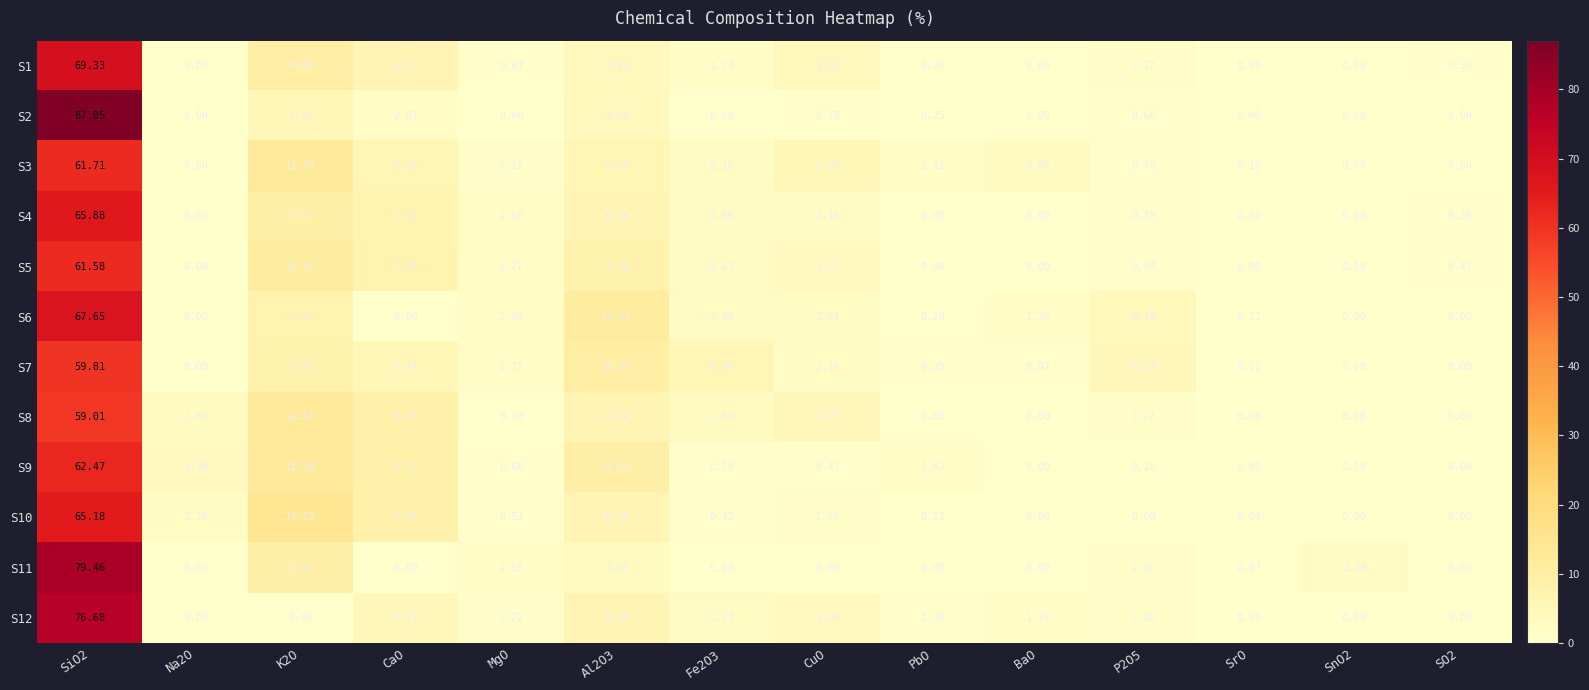

Reading right to left, extract all data points from this chart.

S1: SO2=0.4	SnO2=0.0	SrO=0.0	P2O5=1.2	BaO=0.0	PbO=0.0	CuO=3.9	Fe2O3=1.7	Al2O3=3.9	MgO=0.9	CaO=6.3	K2O=10.0	Na2O=0.0	SiO2=69.3
S2: SO2=0.0	SnO2=0.0	SrO=0.0	P2O5=0.7	BaO=0.0	PbO=0.2	CuO=0.8	Fe2O3=0.0	Al2O3=4.1	MgO=0.0	CaO=2.0	K2O=5.2	Na2O=0.0	SiO2=87.0
S3: SO2=0.0	SnO2=0.0	SrO=0.1	P2O5=0.7	BaO=2.9	PbO=1.4	CuO=5.1	Fe2O3=2.2	Al2O3=5.5	MgO=1.1	CaO=5.9	K2O=12.4	Na2O=0.0	SiO2=61.7
S4: SO2=0.4	SnO2=0.0	SrO=0.0	P2O5=0.8	BaO=0.0	PbO=0.0	CuO=2.2	Fe2O3=2.1	Al2O3=6.4	MgO=1.6	CaO=7.1	K2O=9.7	Na2O=0.0	SiO2=65.9
S5: SO2=0.5	SnO2=0.0	SrO=0.1	P2O5=0.9	BaO=0.0	PbO=0.0	CuO=3.3	Fe2O3=2.6	Al2O3=7.5	MgO=1.8	CaO=7.3	K2O=10.9	Na2O=0.0	SiO2=61.6
S6: SO2=0.0	SnO2=0.0	SrO=0.1	P2O5=4.2	BaO=1.4	PbO=0.2	CuO=2.5	Fe2O3=2.4	Al2O3=11.2	MgO=2.0	CaO=0.0	K2O=7.4	Na2O=0.0	SiO2=67.7
S7: SO2=0.0	SnO2=0.0	SrO=0.1	P2O5=4.5	BaO=1.0	PbO=0.3	CuO=2.2	Fe2O3=6.0	Al2O3=10.1	MgO=1.7	CaO=5.4	K2O=7.7	Na2O=0.0	SiO2=59.8
S8: SO2=0.0	SnO2=0.0	SrO=0.0	P2O5=1.3	BaO=0.0	PbO=0.0	CuO=4.7	Fe2O3=2.9	Al2O3=6.2	MgO=0.0	CaO=8.7	K2O=12.5	Na2O=2.9	SiO2=59.0
S9: SO2=0.0	SnO2=0.0	SrO=0.0	P2O5=0.2	BaO=0.0	PbO=1.6	CuO=0.5	Fe2O3=0.5	Al2O3=9.2	MgO=0.7	CaO=8.2	K2O=12.3	Na2O=3.4	SiO2=62.5
S10: SO2=0.0	SnO2=0.0	SrO=0.0	P2O5=0.0	BaO=0.0	PbO=0.1	CuO=1.1	Fe2O3=0.4	Al2O3=6.2	MgO=0.5	CaO=8.3	K2O=14.5	Na2O=2.1	SiO2=65.2
S11: SO2=0.0	SnO2=2.4	SrO=0.1	P2O5=1.4	BaO=0.0	PbO=0.0	CuO=0.0	Fe2O3=0.0	Al2O3=3.0	MgO=1.5	CaO=0.0	K2O=9.4	Na2O=0.0	SiO2=79.5
S12: SO2=0.0	SnO2=0.0	SrO=0.0	P2O5=1.1	BaO=2.0	PbO=1.0	CuO=3.3	Fe2O3=2.4	Al2O3=6.2	MgO=1.2	CaO=4.7	K2O=0.0	Na2O=0.0	SiO2=76.7